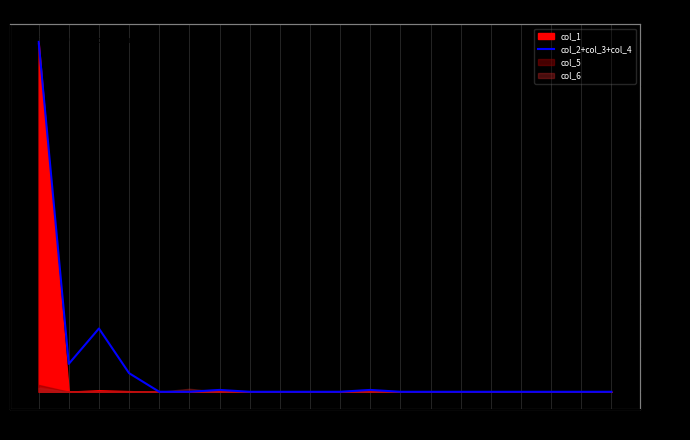

What is the label of the 18th point from the right?

2